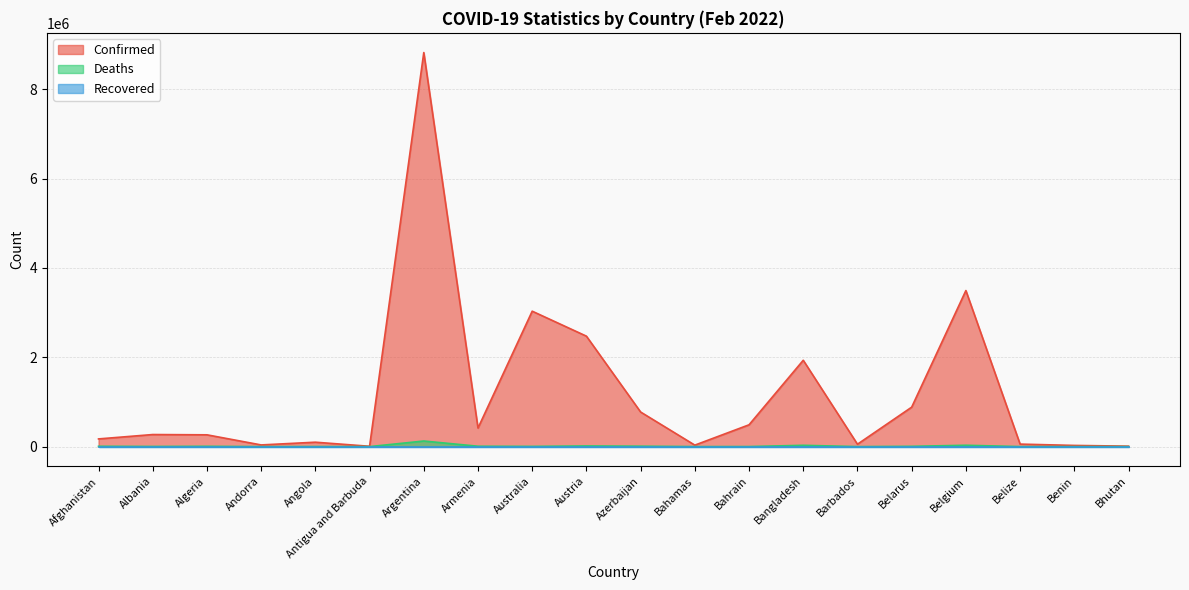

Is it true that Deaths equals 4913 at Australia?

True